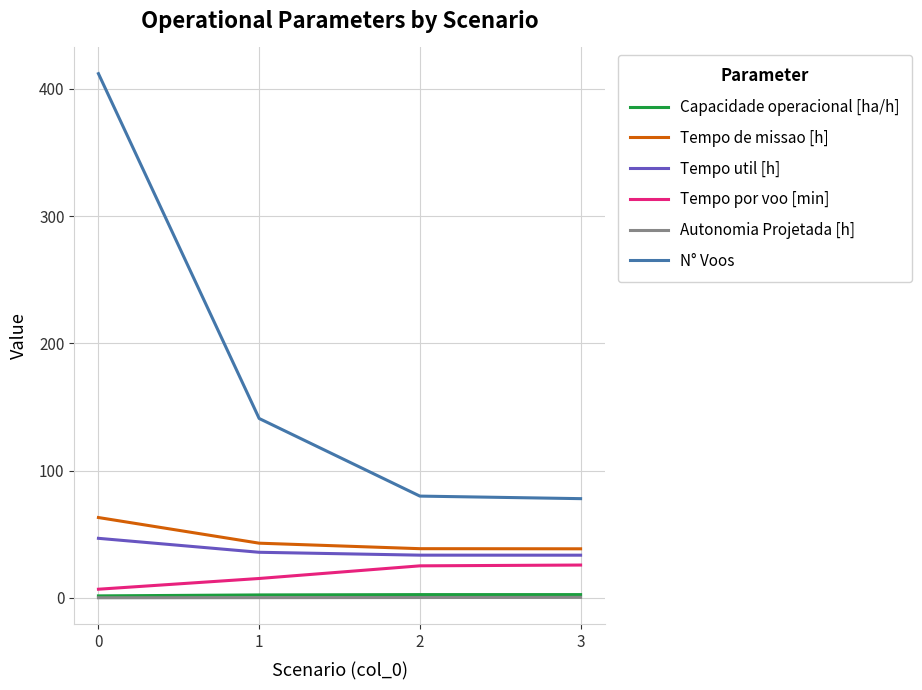

True or false: Autonomia Projetada [h] and Capacidade operacional [ha/h] cross at least once.

False